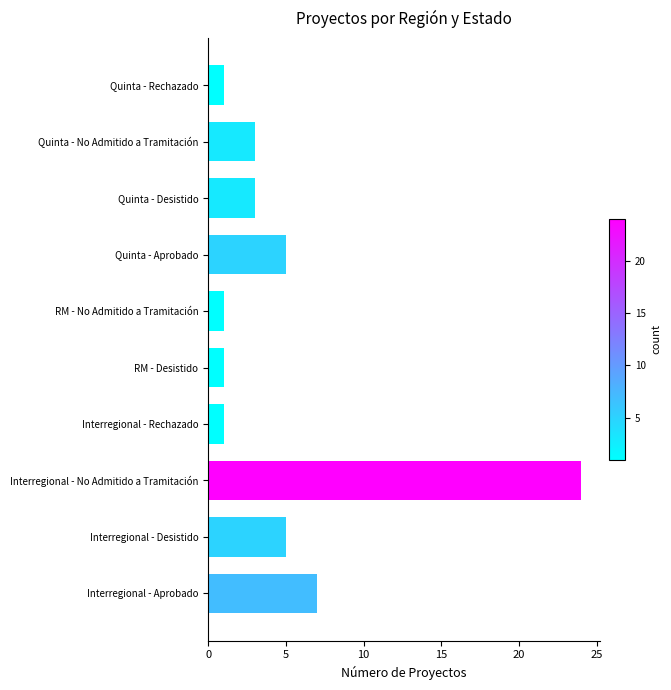

Does the chart contain any negative values?

No